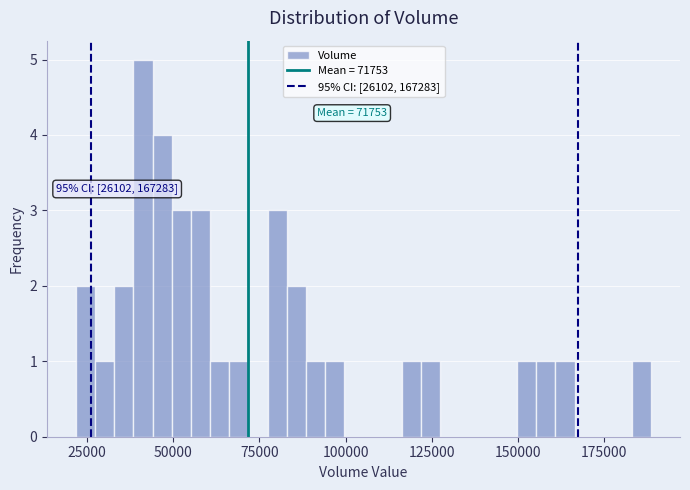

Read against the x-axis, roughly where is the centre of the tallest bar?

40000